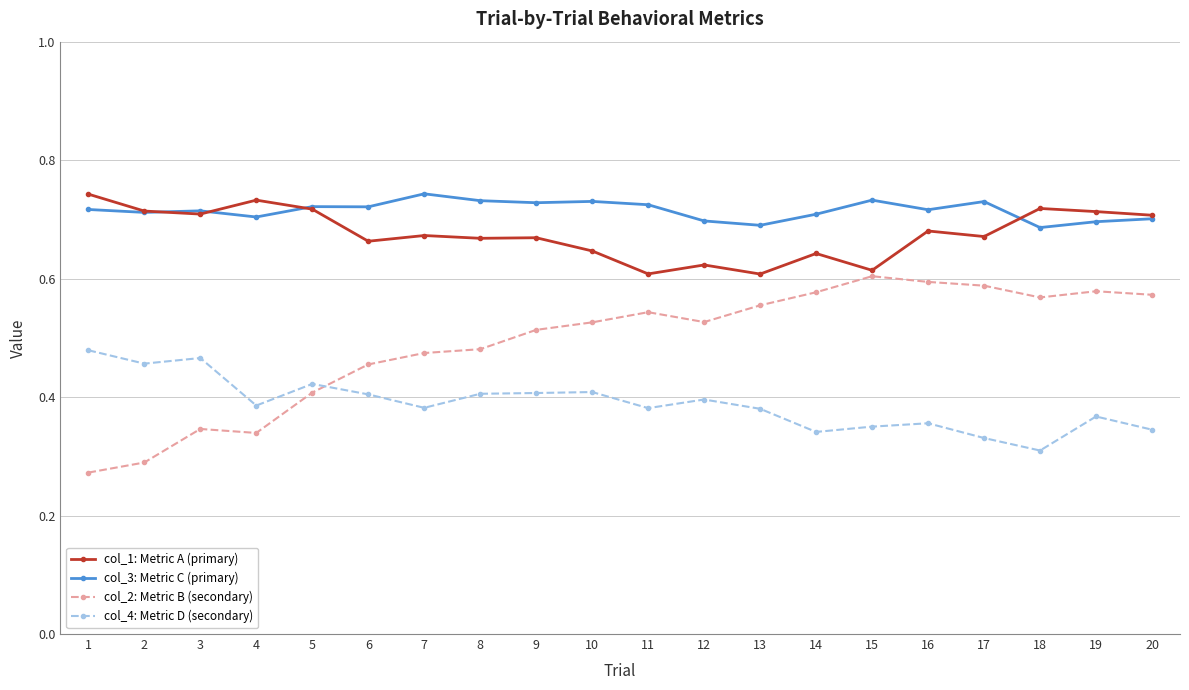

What are all the series names shown in the legend?

col_1: Metric A (primary), col_3: Metric C (primary), col_2: Metric B (secondary), col_4: Metric D (secondary)